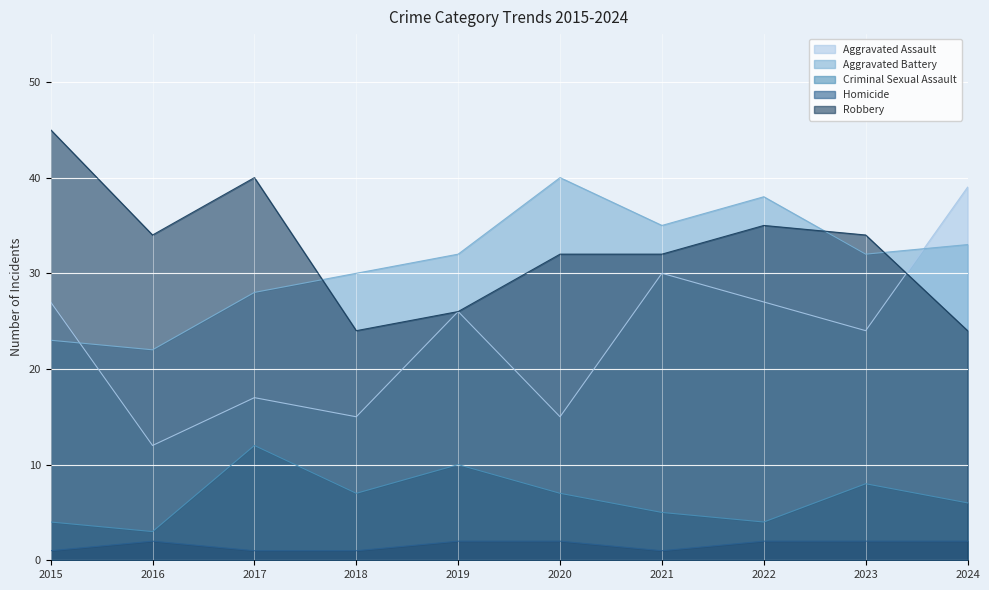

Between 2020 and 2018, which is larger?

2020